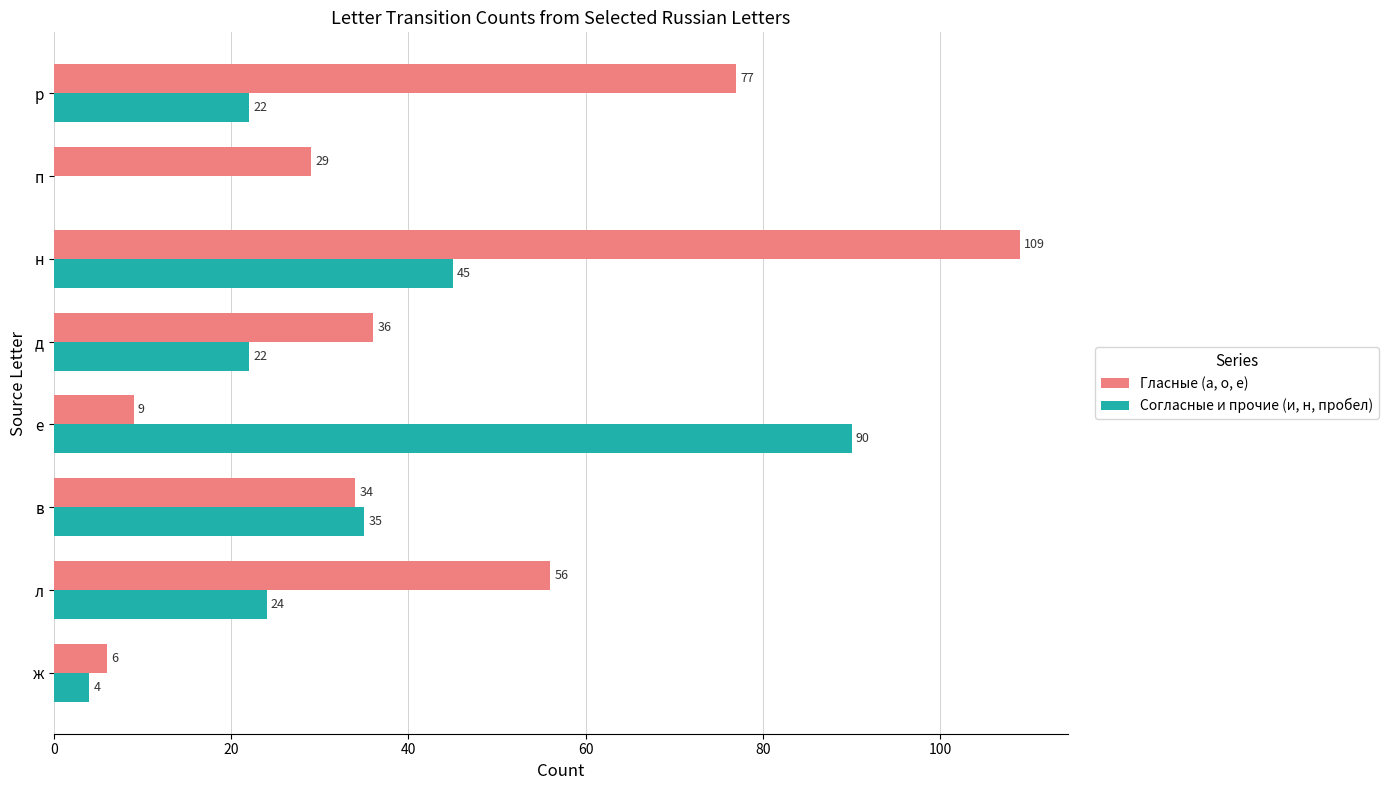

Is it true that Гласные (а, о, е) equals 34 at в?

True